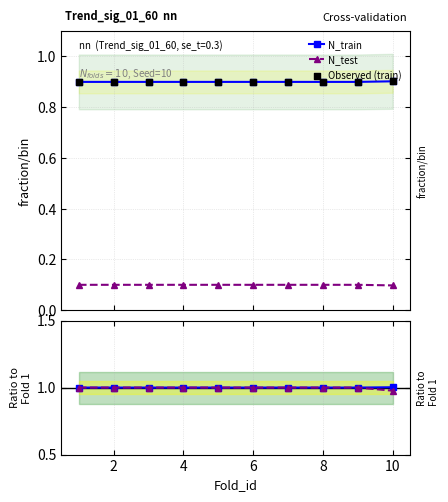

At how many categories does at least one series exceed 0?

10